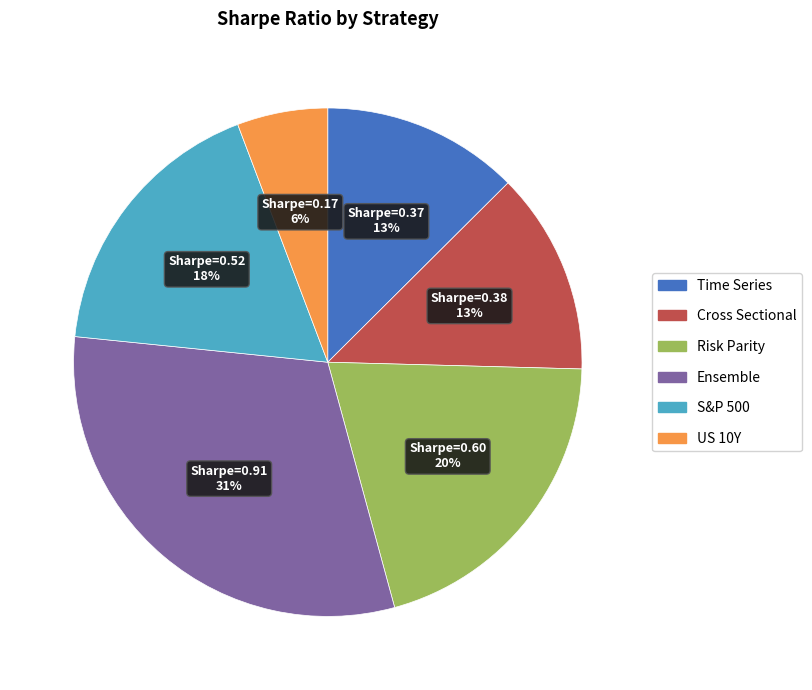

Is it true that S&P 500 is 18% of the pie?

True